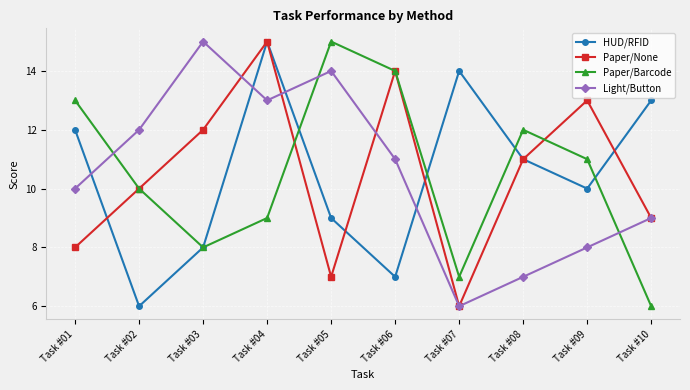

Count the number of data series in this chart.

4